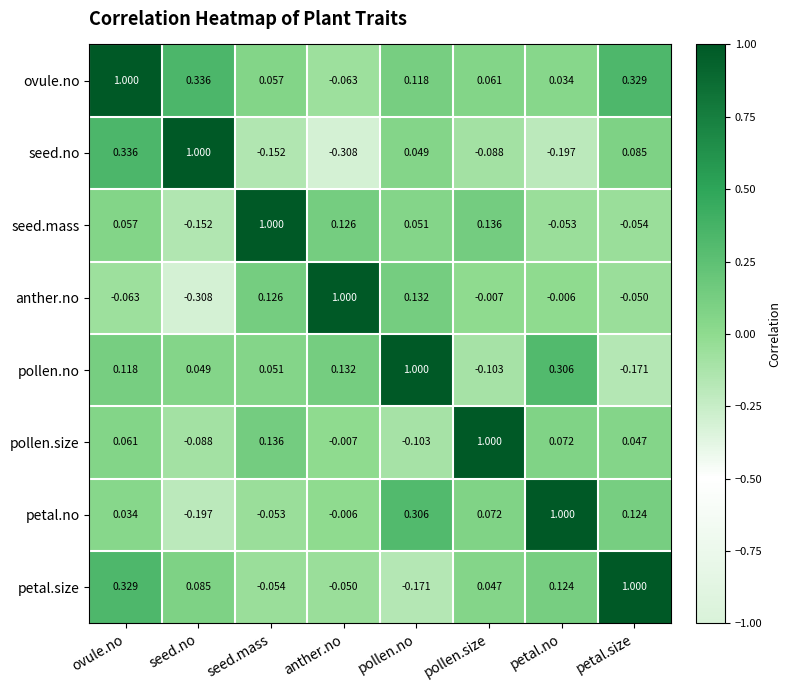

How many positive values does the seed.mass series have?

5